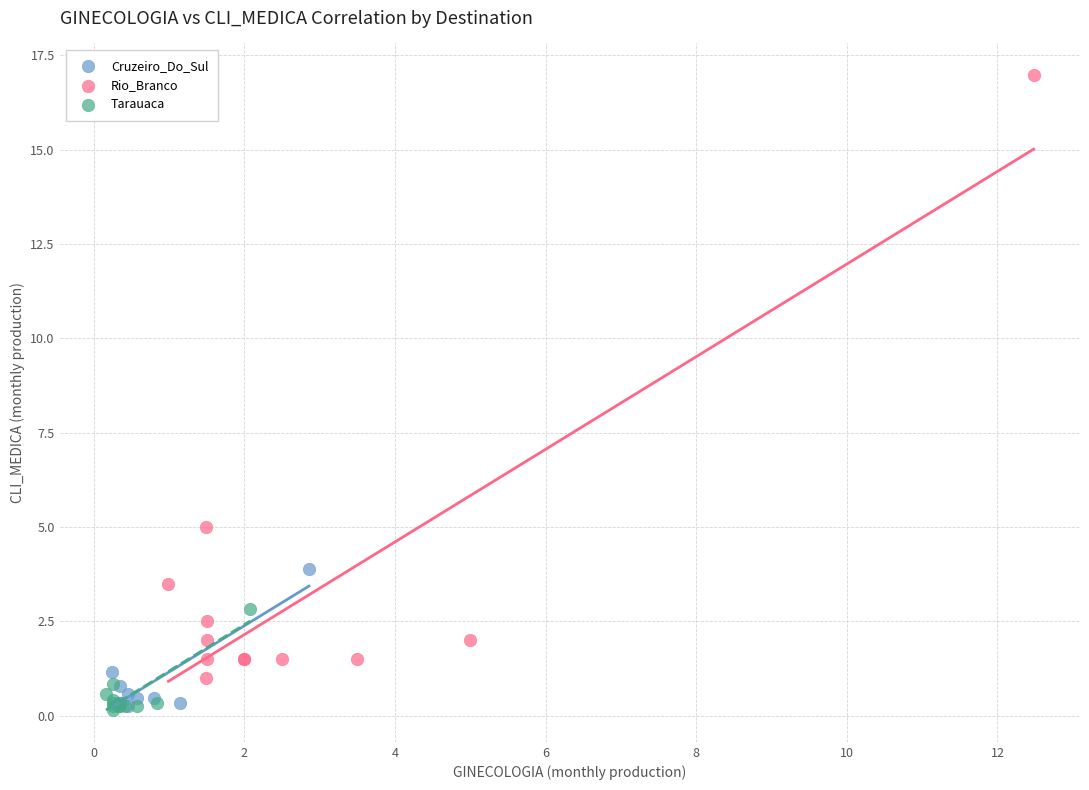

Which series has the largest Y range (max minus min)?

Rio_Branco